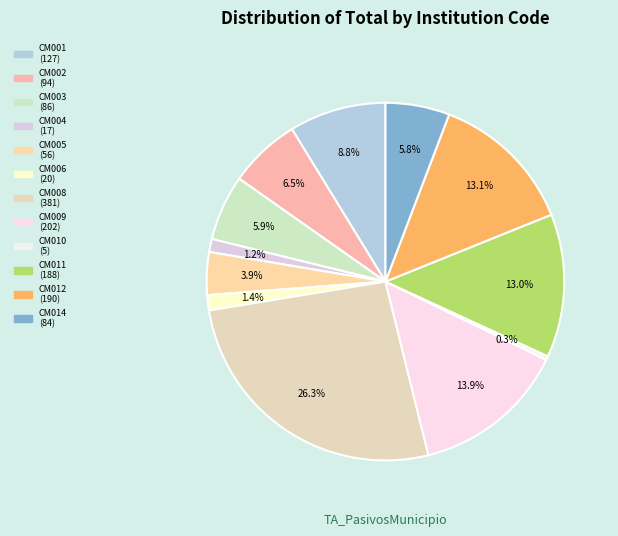

Which slice is the smallest?

CM010